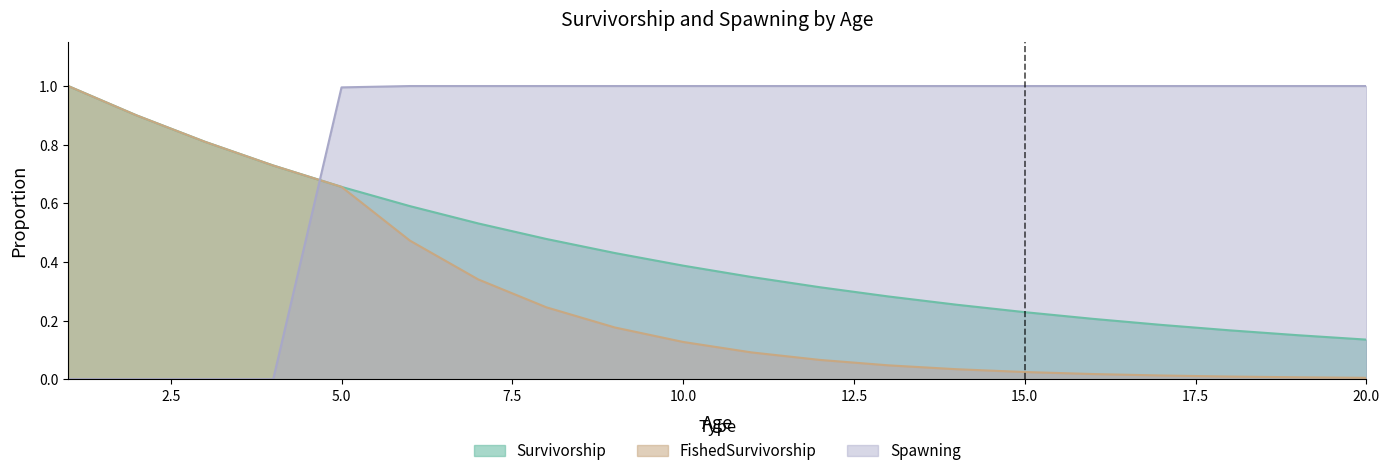

Between 10 and 13, which series saw the biggest shift?

Survivorship